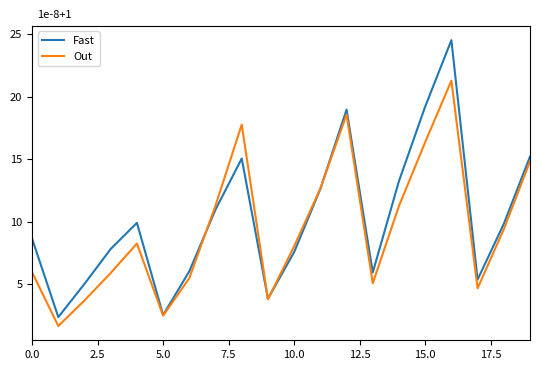

Which series has the largest range (max minus min)?

Fast